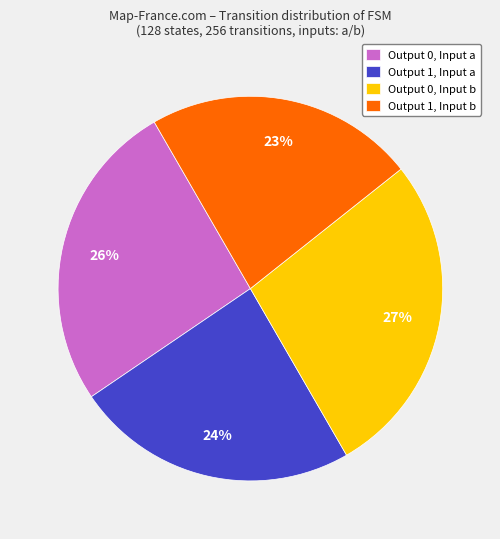

To the nearest percent, what portion does Output 1, Input b represent?

23%